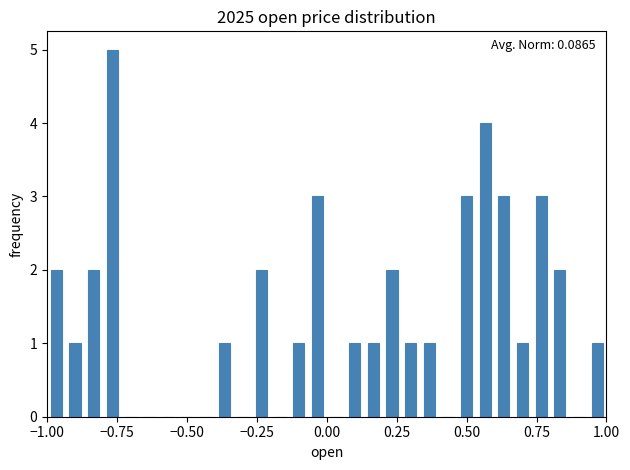

Around what value on the x-axis is the tallest bar? Give the approximate position of its centre, as read against the axis.

-0.75